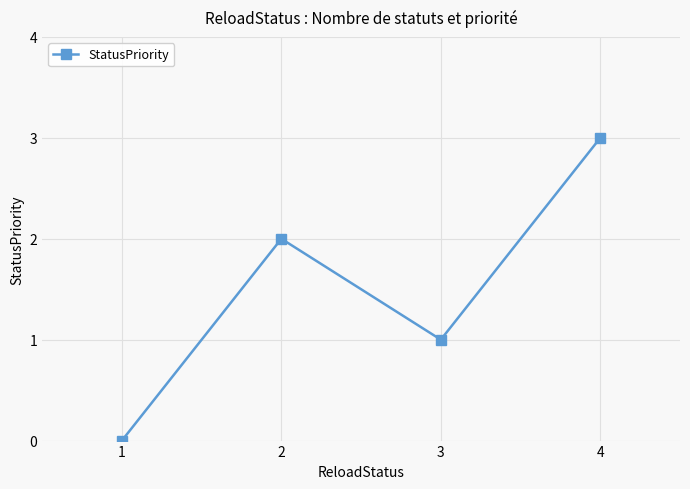

Reading left to right, transcribe all the data shown in this chart.

1=0	2=2	3=1	4=3